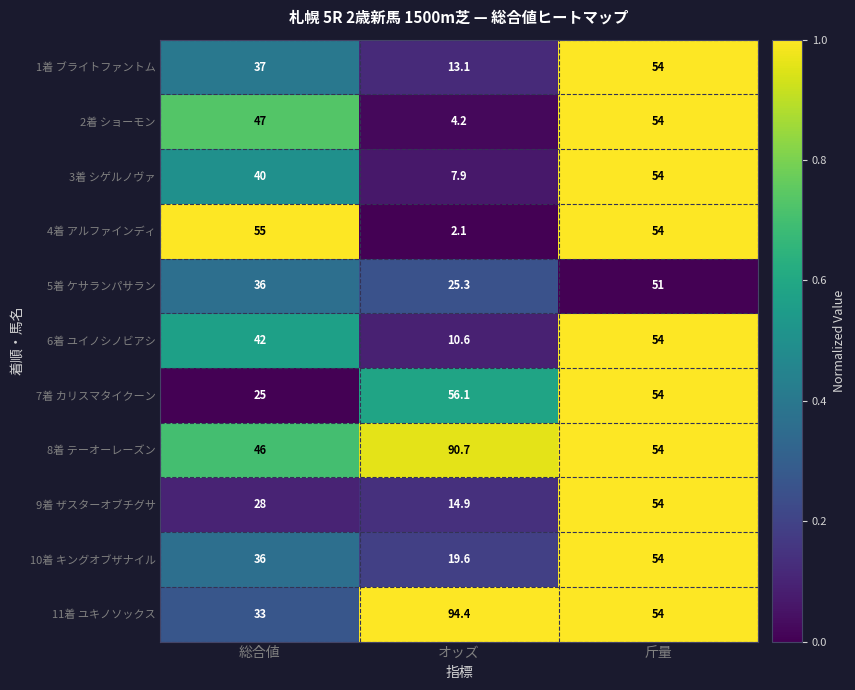

Is it true that 2着 ショーモン equals 47.0 at 総合値?

True